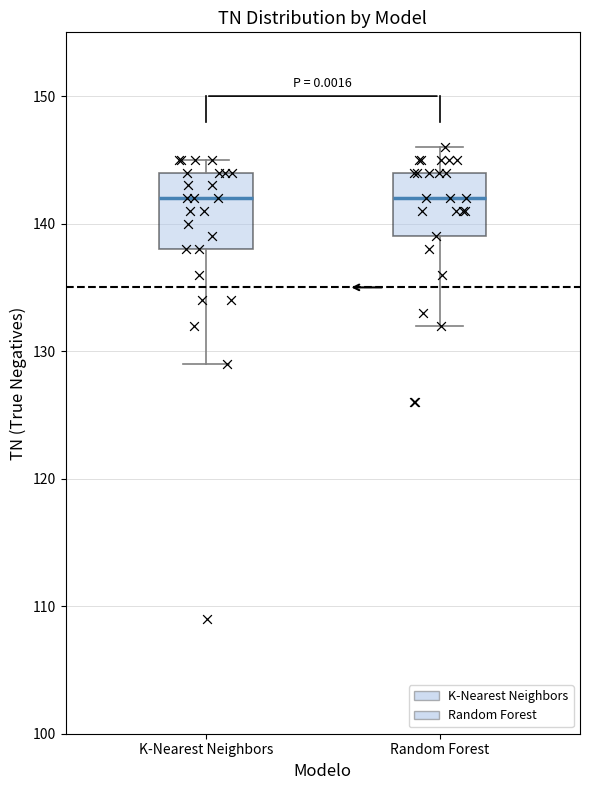

Reading left to right, transcribe this box plot: for each box, give where its median line is, the range the box spans, and where its two whiskers end, as read against the y-axis. The values are not printed on the chart, so give them approximately, as read against the axis.

K-Nearest Neighbors: median 142, box 138 to 144, whiskers 129 to 145
Random Forest: median 142, box 139 to 144, whiskers 132 to 146